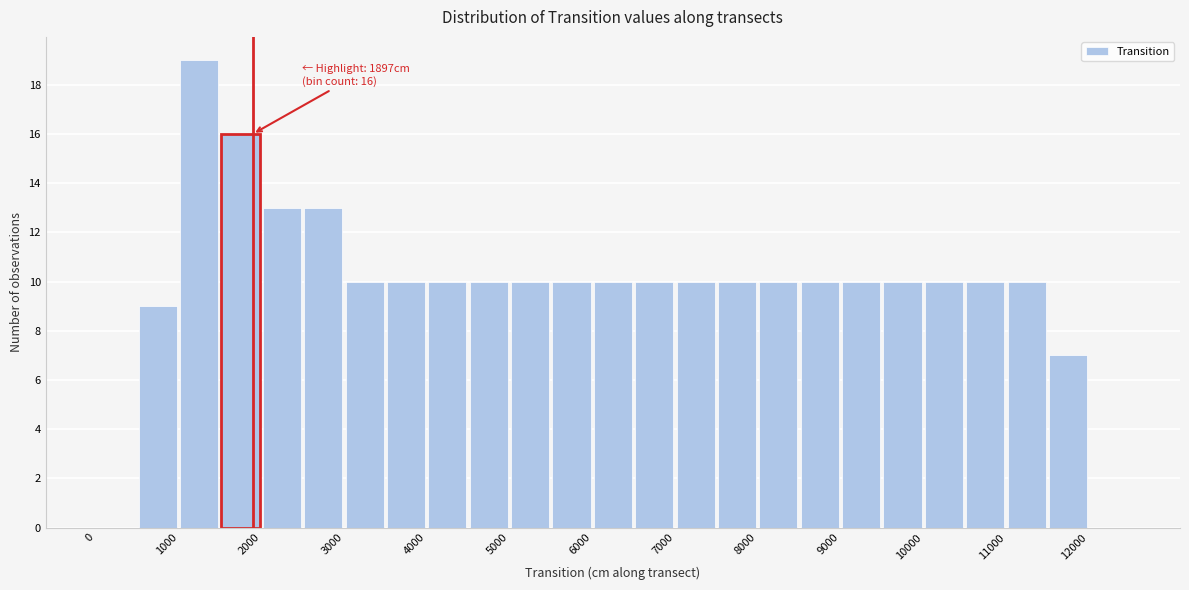

Over which range of the x-axis is the bar tallest?

1000 to 1500